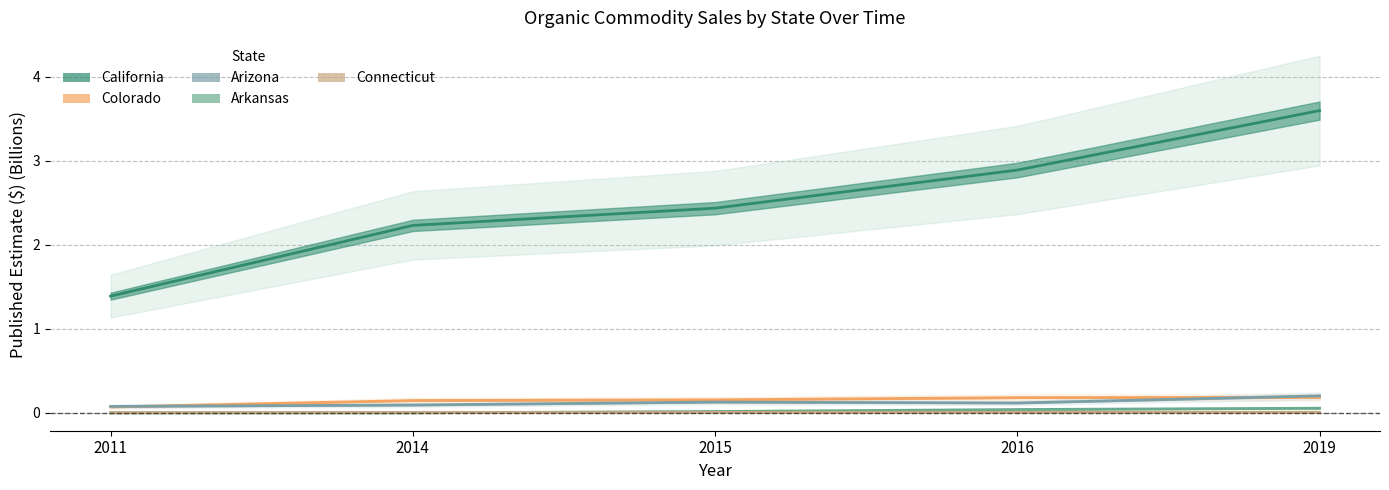

How many values in the Arkansas series exceed 0?

3